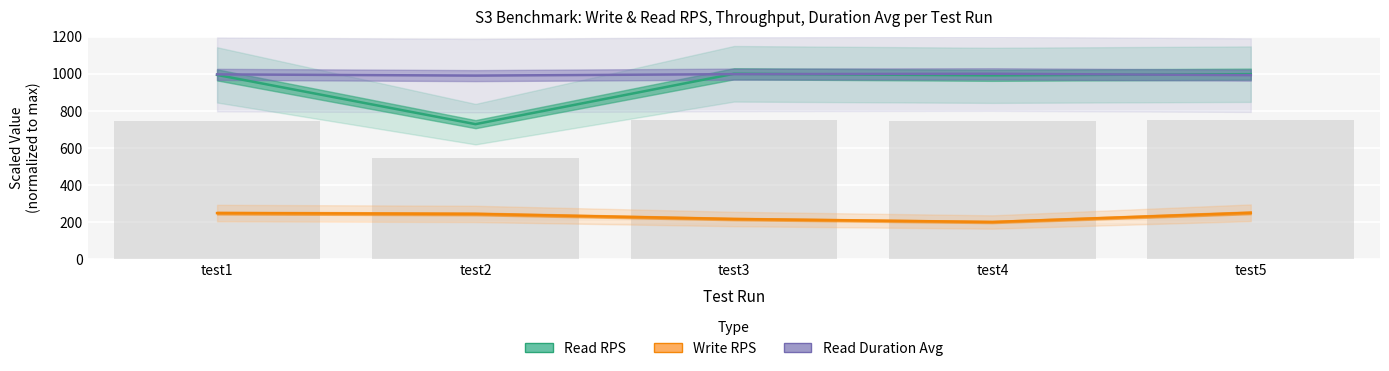

What is the change in value from test3 to test5?

-1.5